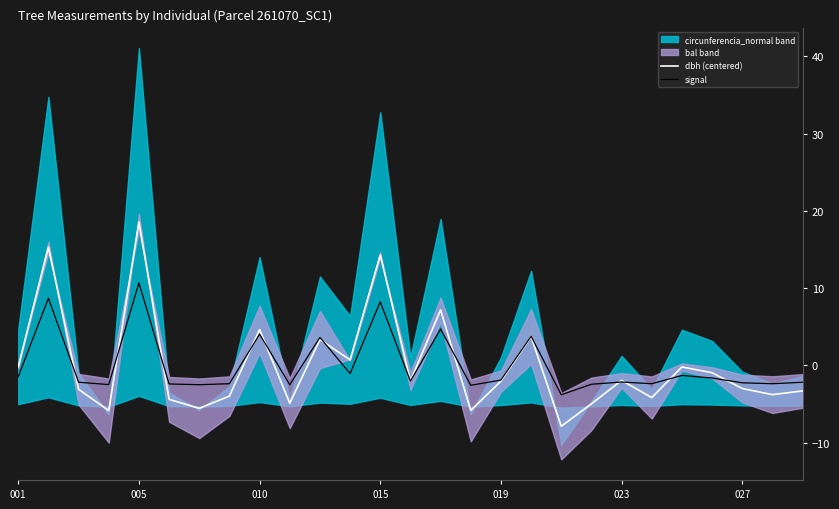

What is the lowest value of the dbh (centered) series?

-7.9